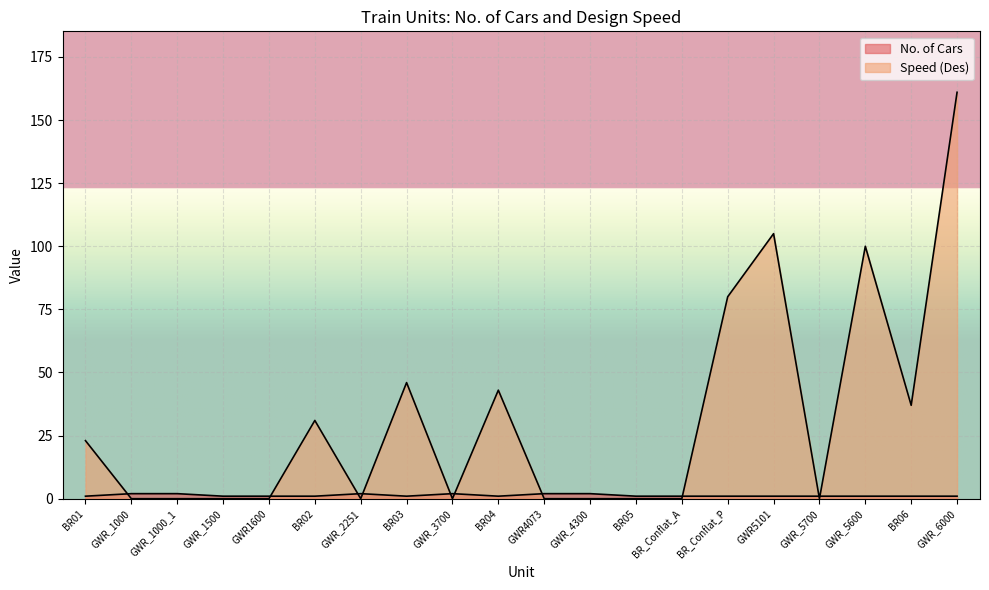

What is the difference between the maximum and minimum values in the No. of Cars series?

1